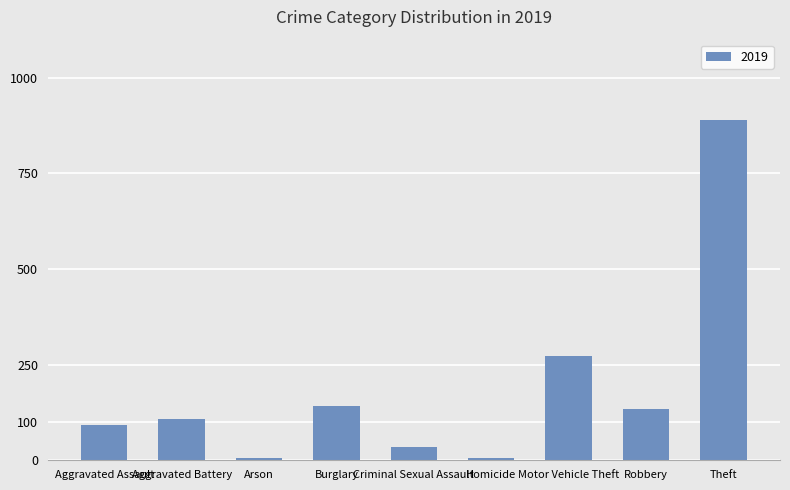

The value at Criminal Sexual Assault is 35. True or false?

True